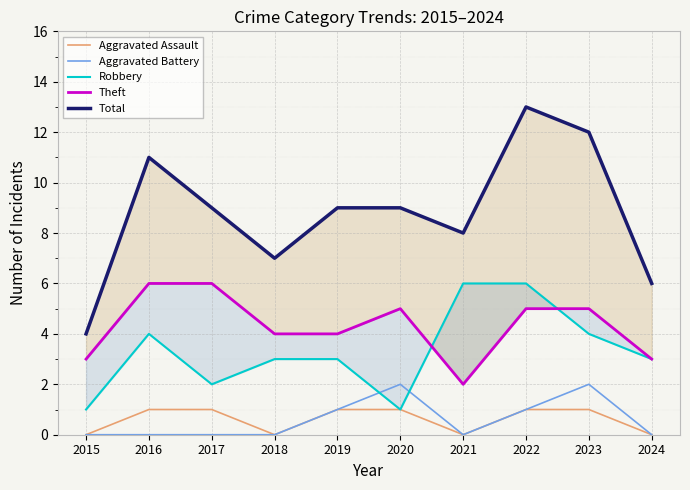

Which category has the highest value in the Theft series?

2016